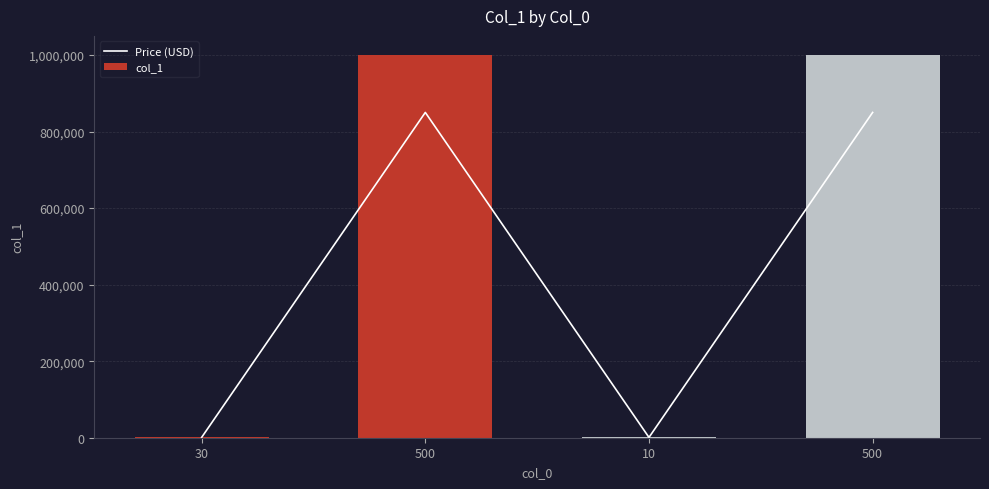

Read the col_1 value at 30, to the nearest 50.

1000